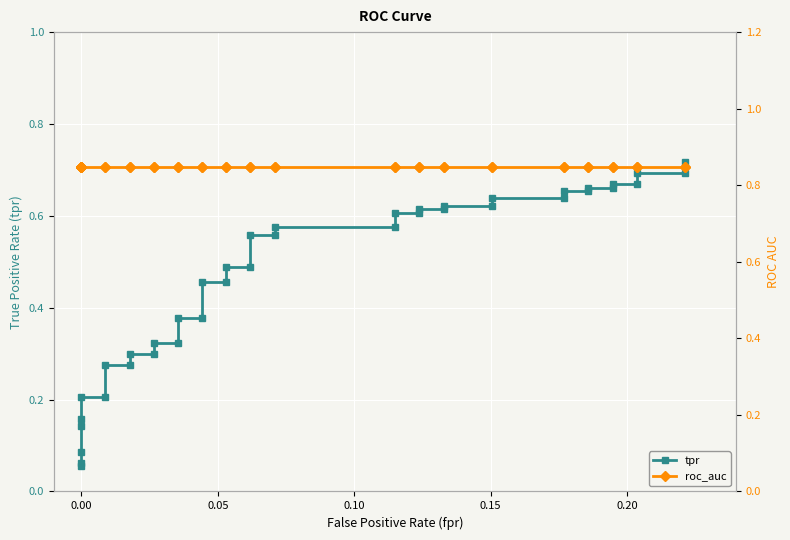

Reading left to right, list all the values displayed in this chart.

tpr: 0.1	0.1	0.1	0.1	0.2	0.2	0.2	0.3	0.3	0.3	0.3	0.3	0.3	0.4	0.4	0.5	0.5	0.5	0.5	0.6	0.6	0.6	0.6	0.6	0.6	0.6	0.6	0.6	0.6	0.6	0.6	0.7	0.7	0.7	0.7	0.7	0.7	0.7	0.7	0.7
roc_auc: 0.8	0.8	0.8	0.8	0.8	0.8	0.8	0.8	0.8	0.8	0.8	0.8	0.8	0.8	0.8	0.8	0.8	0.8	0.8	0.8	0.8	0.8	0.8	0.8	0.8	0.8	0.8	0.8	0.8	0.8	0.8	0.8	0.8	0.8	0.8	0.8	0.8	0.8	0.8	0.8